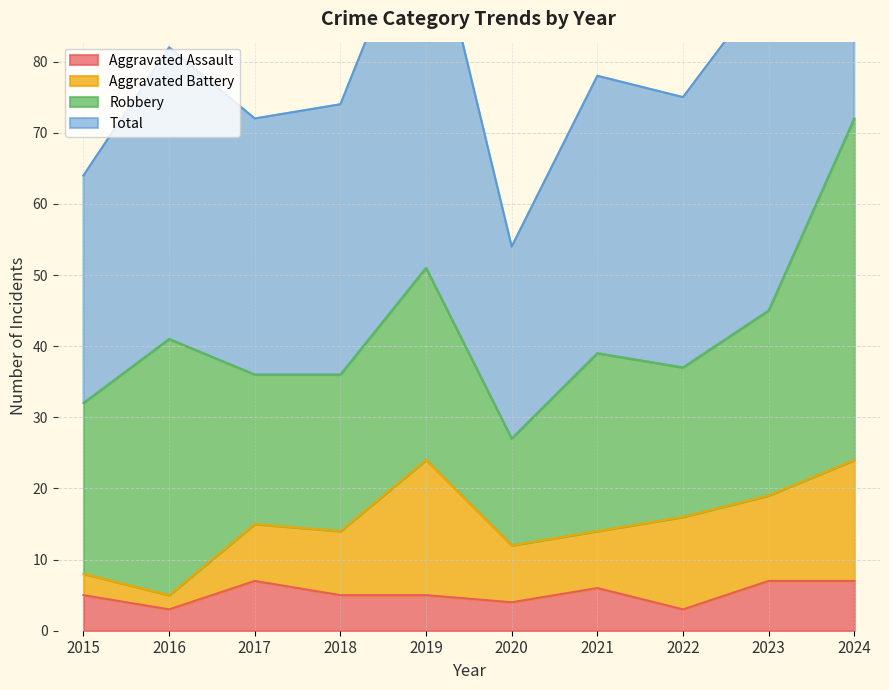

Which label corresponds to the smallest value in the chart?

2016